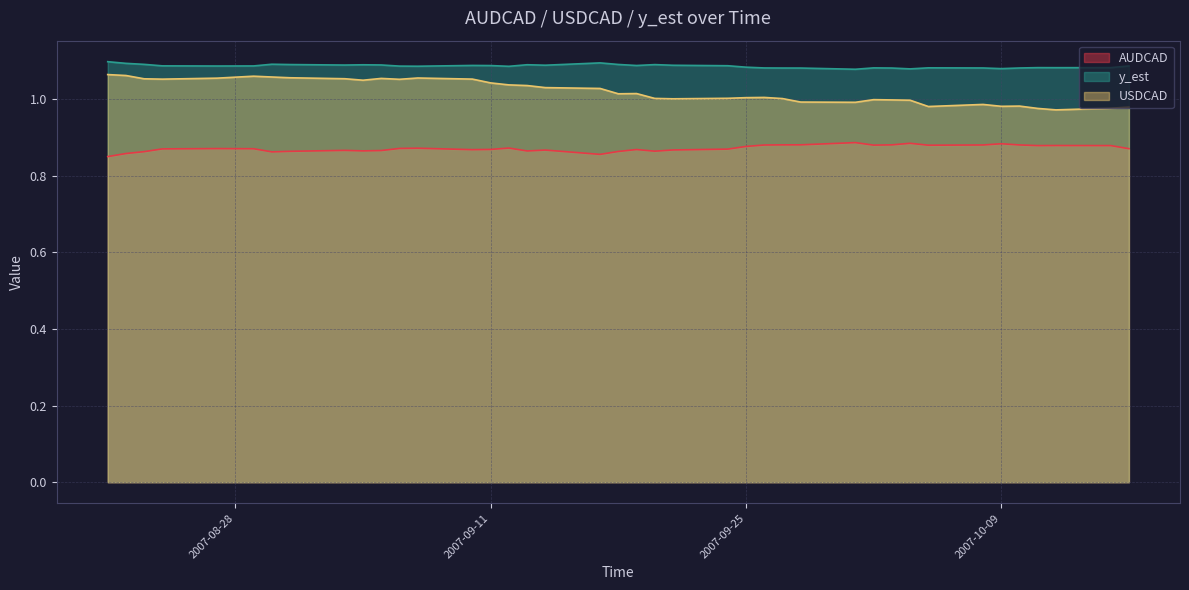

Is it true that USDCAD equals 1.0 at 2007-09-04?

True